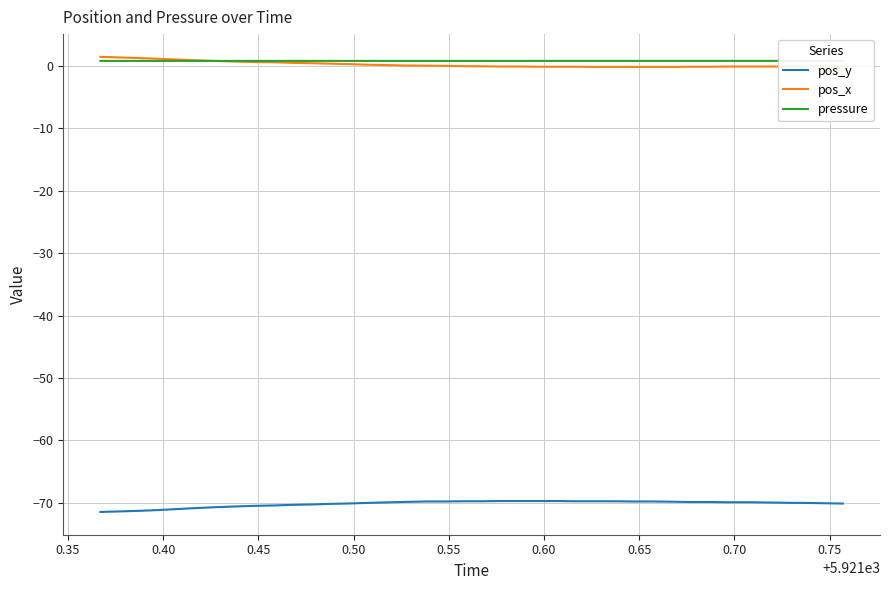

True or false: pos_x and pos_y cross at least once.

False